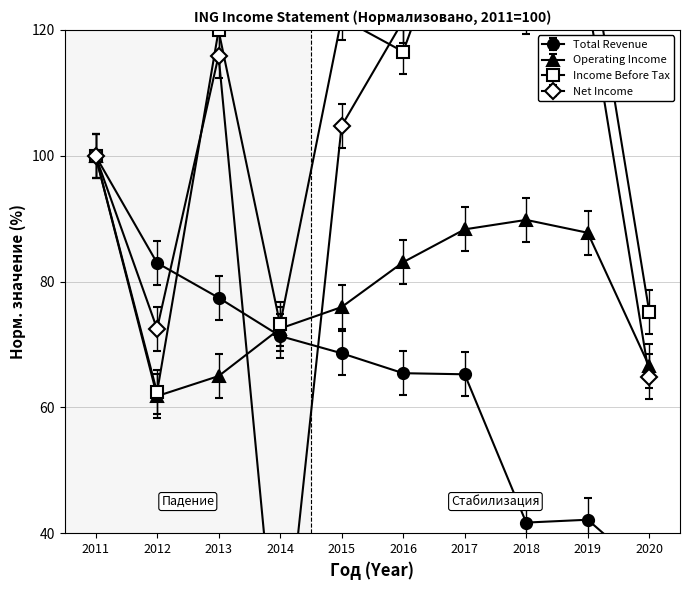

At which category does Total Revenue reach its first local peak?

2019